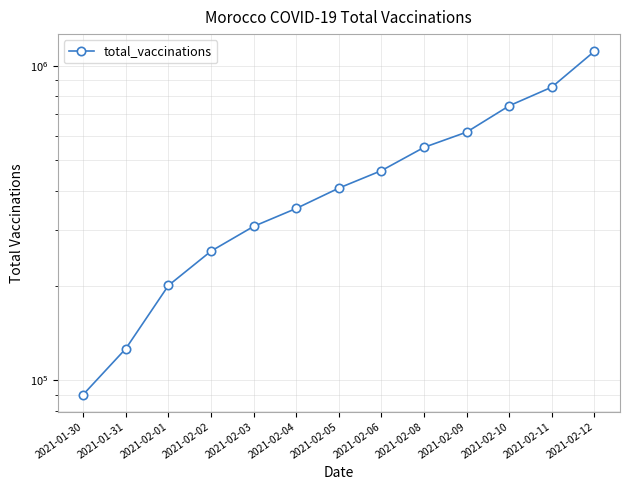

Rank the categories by value from highest to lowest.

2021-02-12, 2021-02-11, 2021-02-10, 2021-02-09, 2021-02-08, 2021-02-06, 2021-02-05, 2021-02-04, 2021-02-03, 2021-02-02, 2021-02-01, 2021-01-31, 2021-01-30